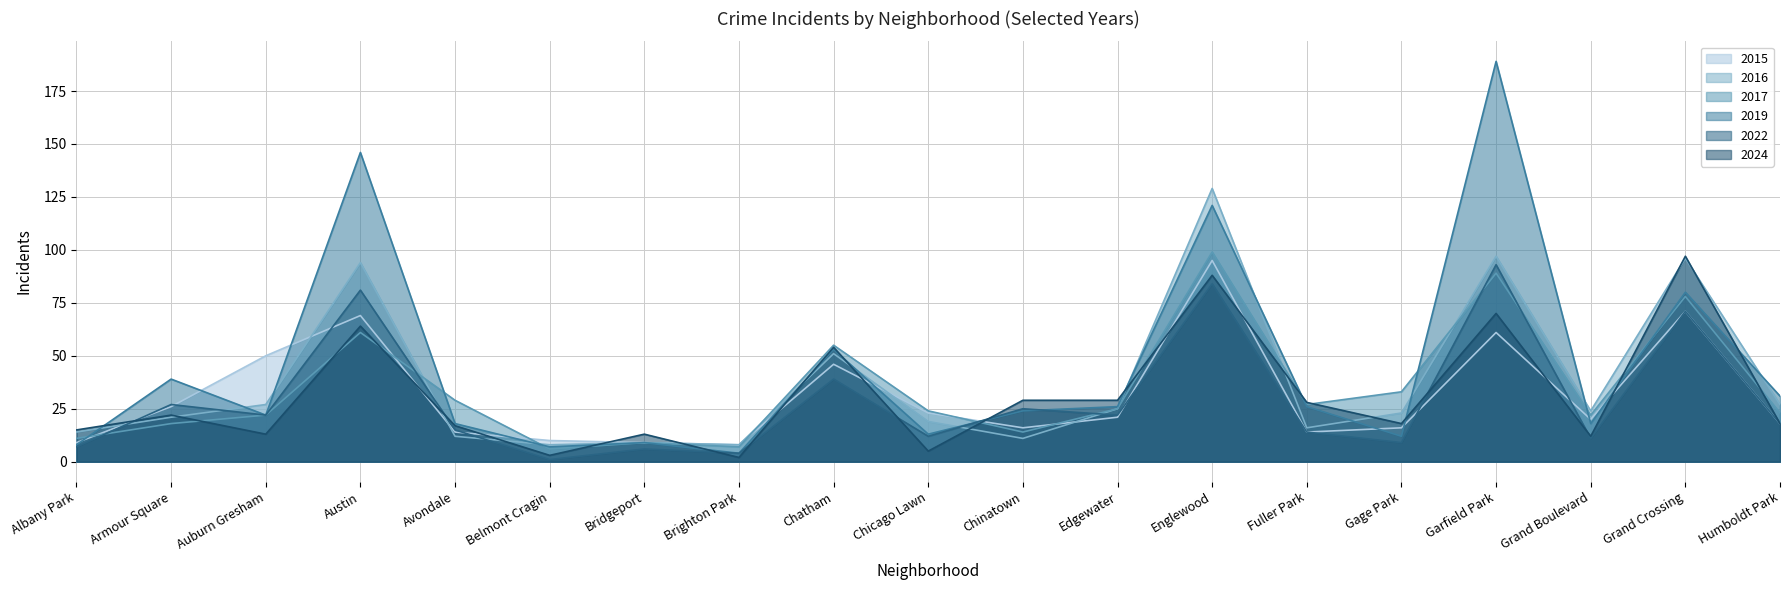

At which category is the sum across all series the highest?

Englewood